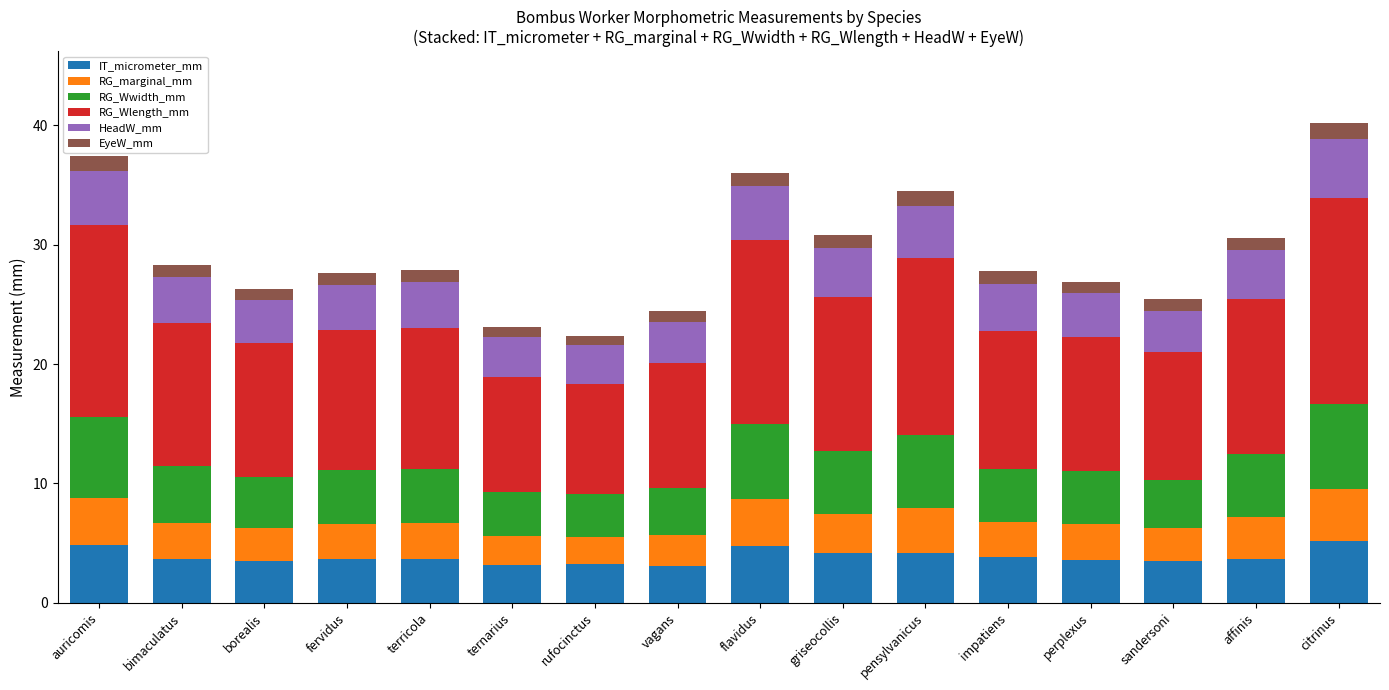

What are all the series names shown in the legend?

IT_micrometer_mm, RG_marginal_mm, RG_Wwidth_mm, RG_Wlength_mm, HeadW_mm, EyeW_mm